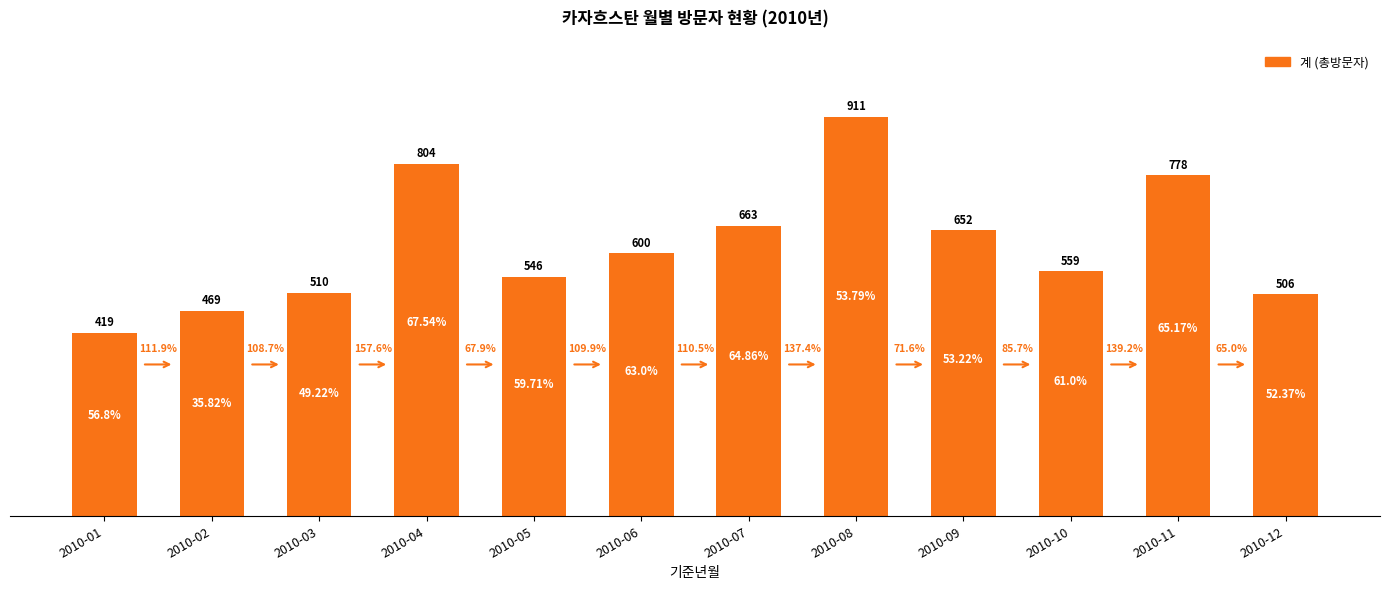

What is the change in value from 2010-05 to 2010-09?

+106